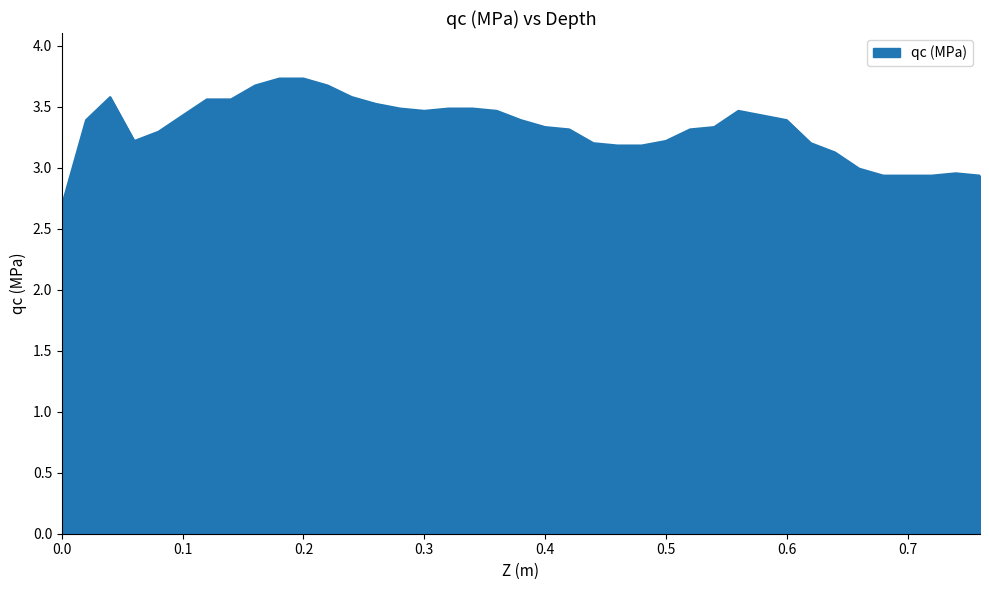

What is the smallest value displayed?

2.7